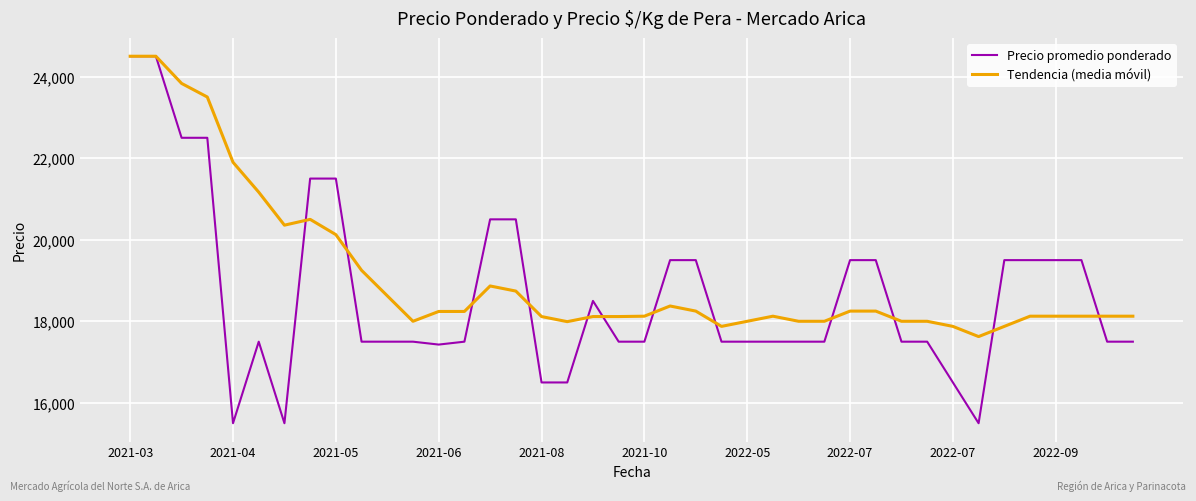

What is the highest value of the Tendencia (media móvil) series?

24500.0